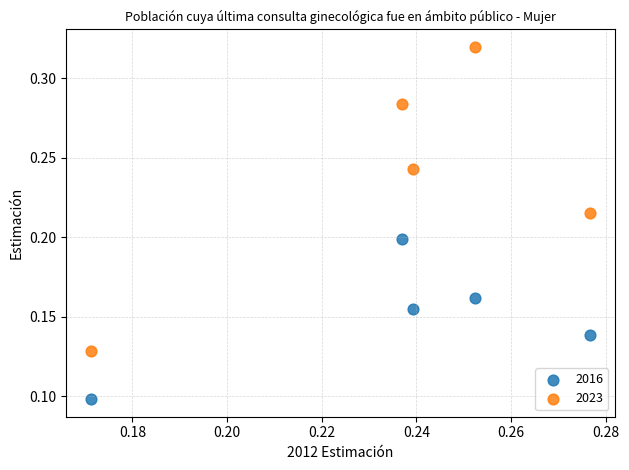

Which series reaches the minimum Y coordinate?

2016